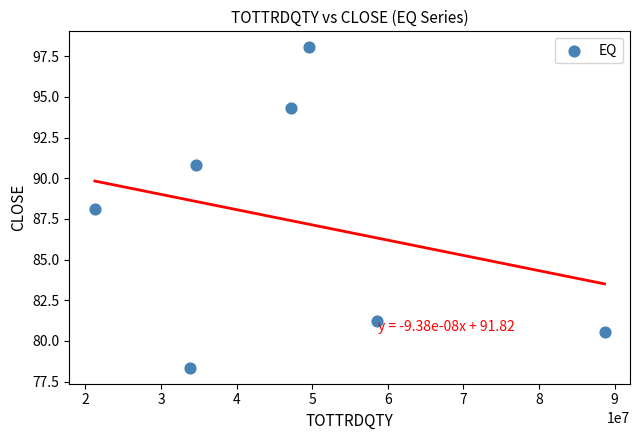

What is the average X value?

47666224.1